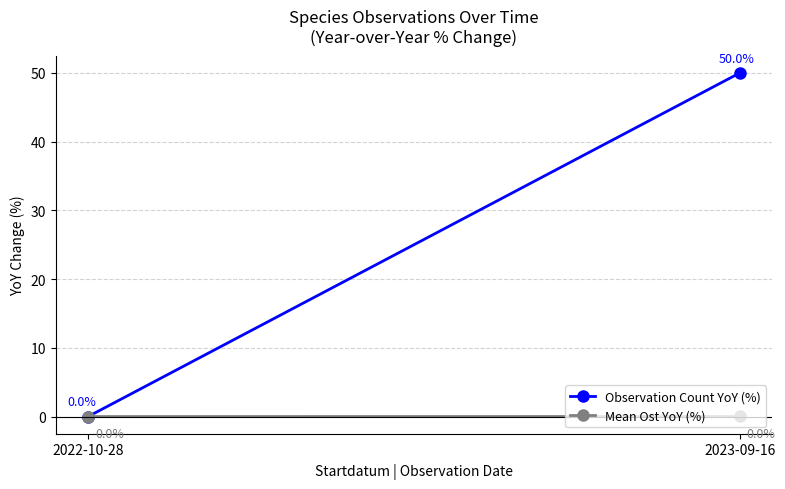

What are all the series names shown in the legend?

Observation Count YoY (%), Mean Ost YoY (%)